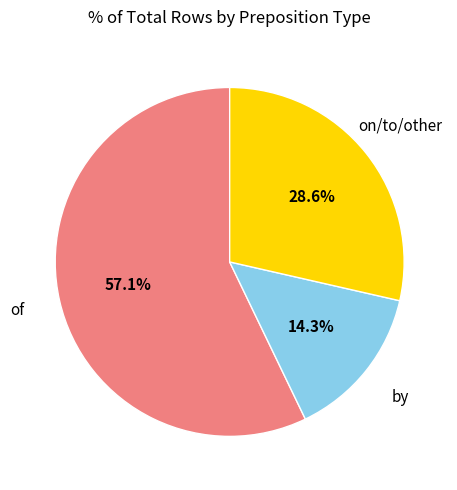

To the nearest percent, what percentage of the pie is of?

57%